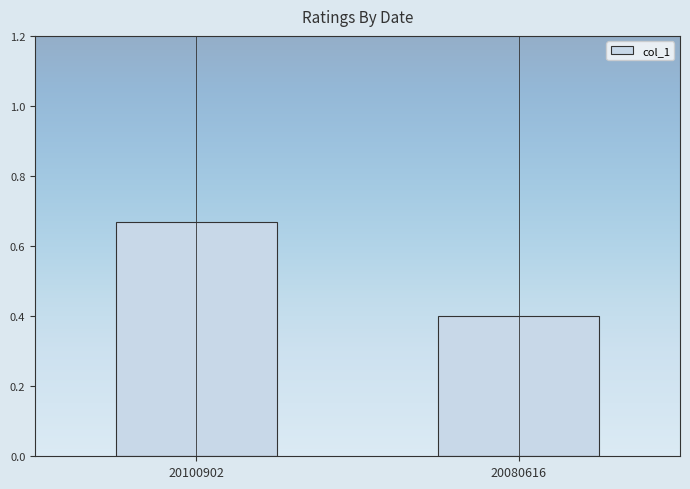

Which label corresponds to the largest value in the chart?

20100902